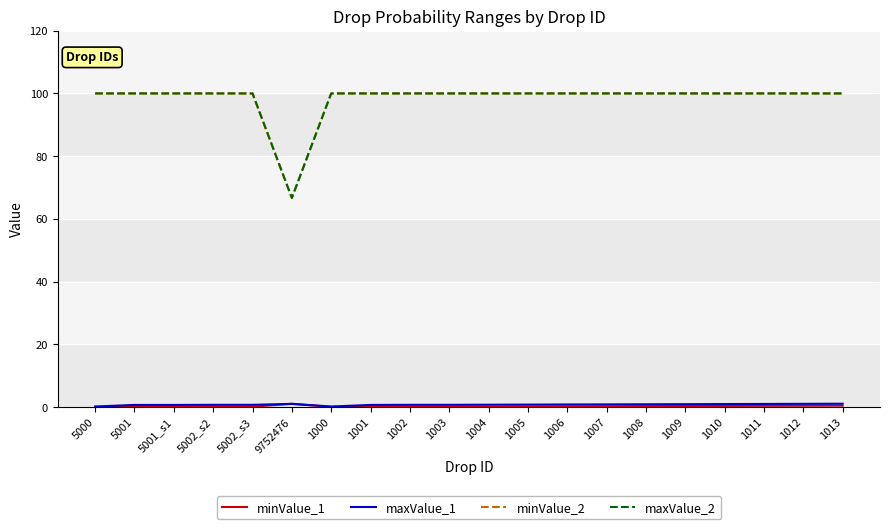

Between 1001 and 1007, which series saw the biggest shift?

minValue_1